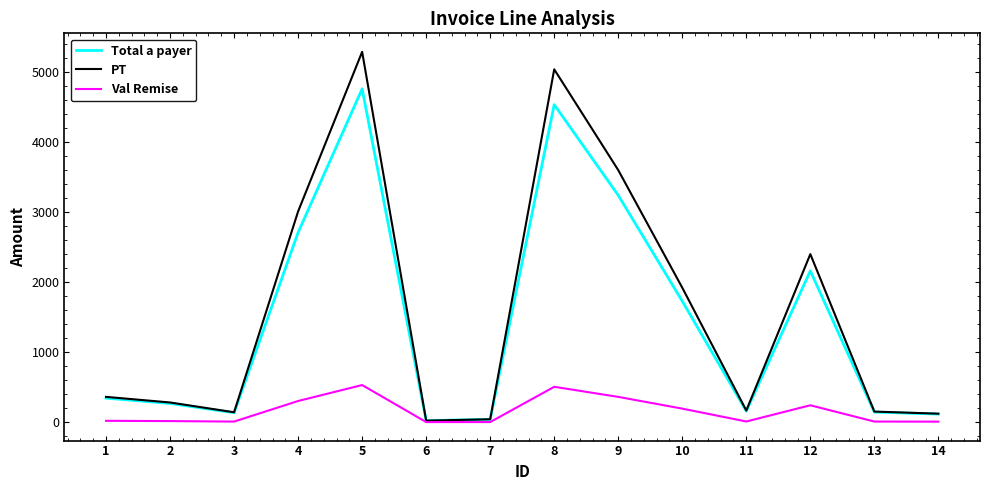

The value of Total a payer at 4 is 1315.5. True or false?

False